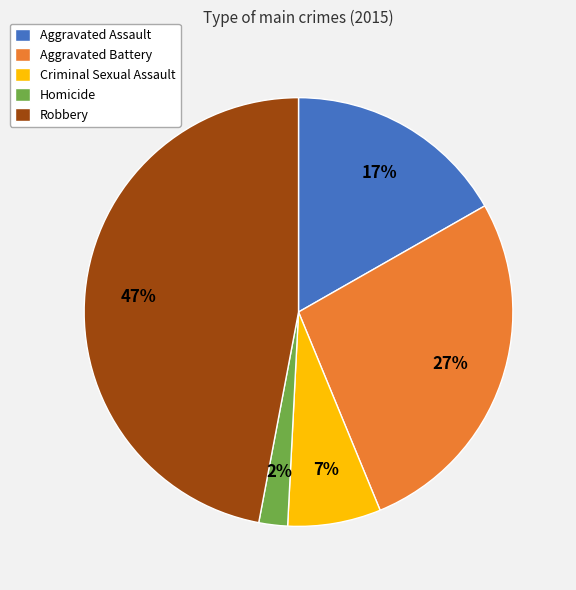

Is Homicide the majority of the pie?

No